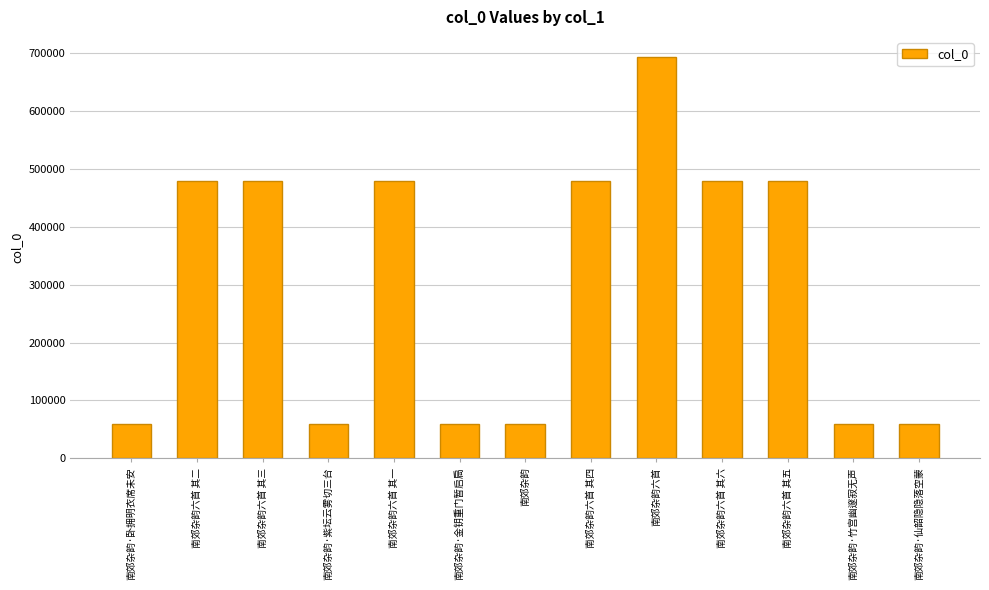

What is the difference between the second highest and minimum values?

419813